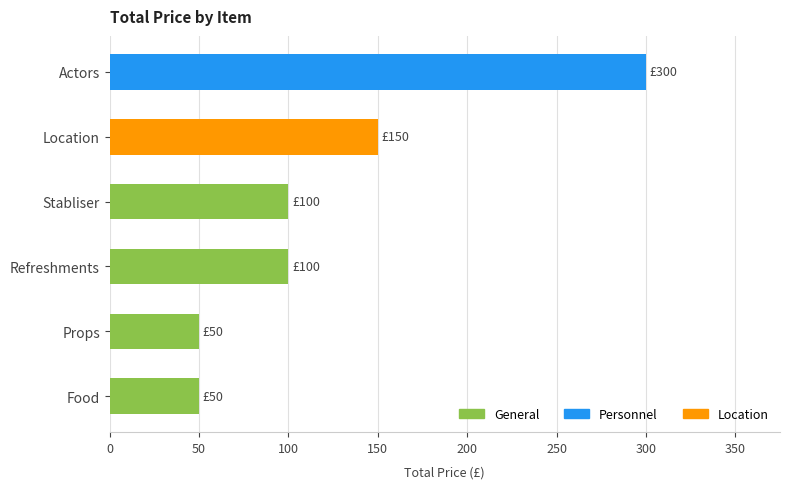

What is the sum of the values at Location and Props?

200